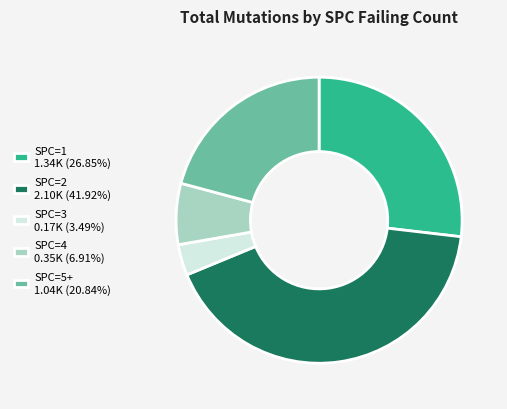

Does SPC=5+ 1.04K (20.84%) represent more than half of the total?

No